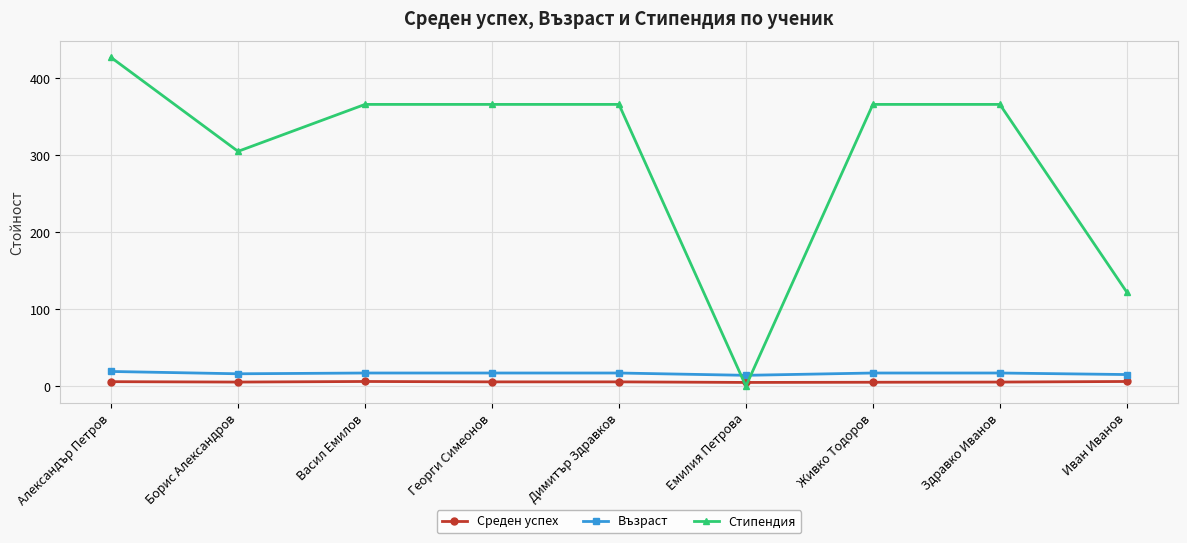

Which series has the largest range (max minus min)?

Стипендия